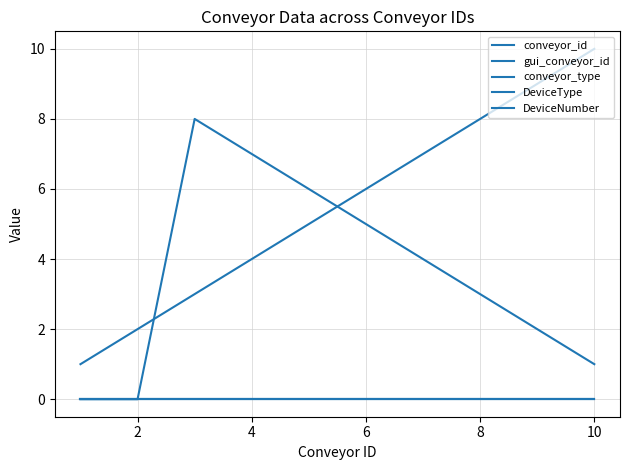

Is this an area chart (filled region under the line)?

No